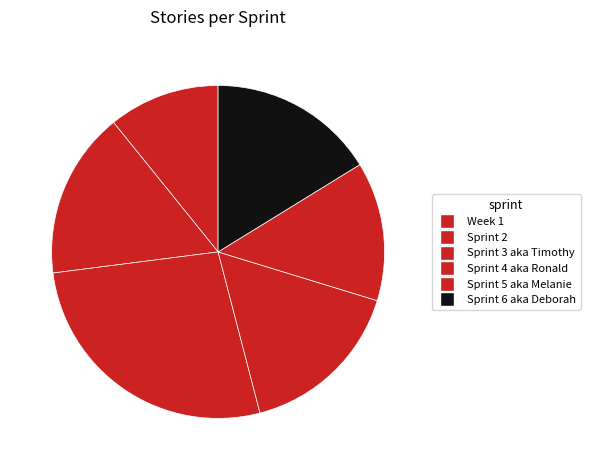

Count the number of slices in the pie.

6